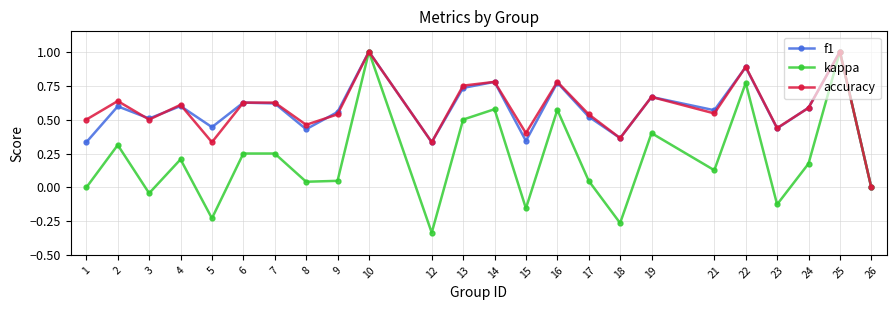

At which label is f1 closest to 0?

26